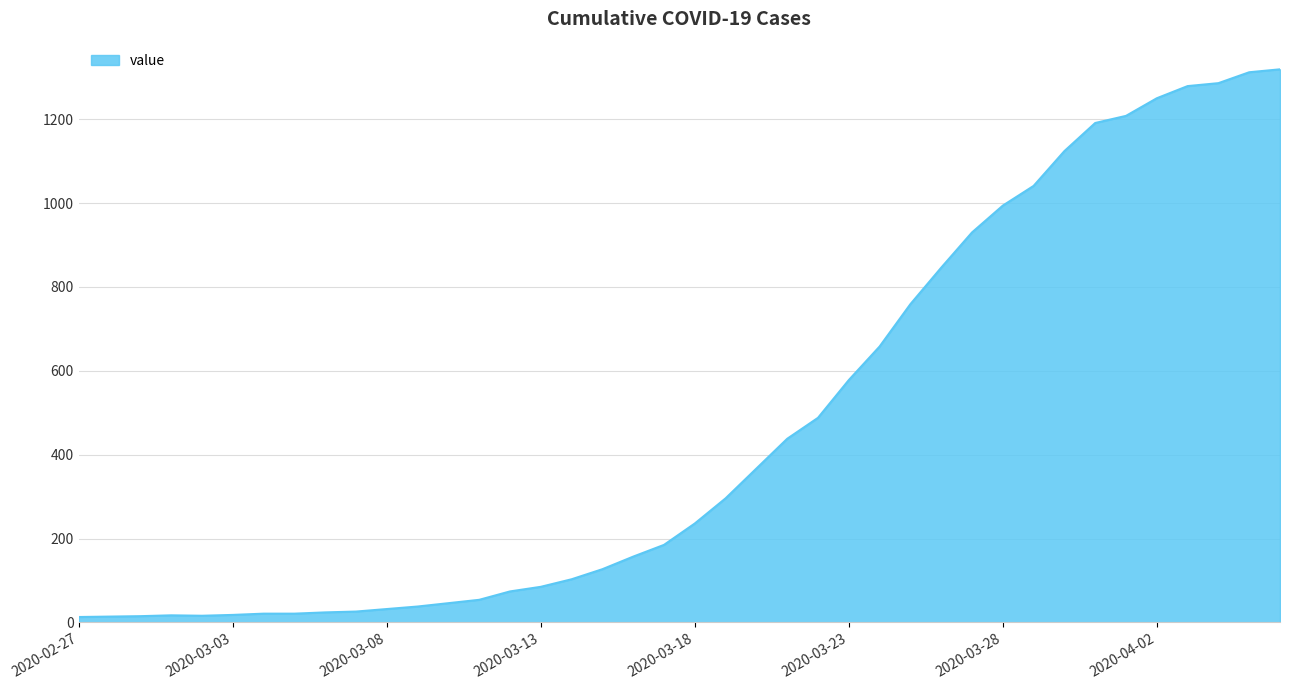

How many values are below 236?

20